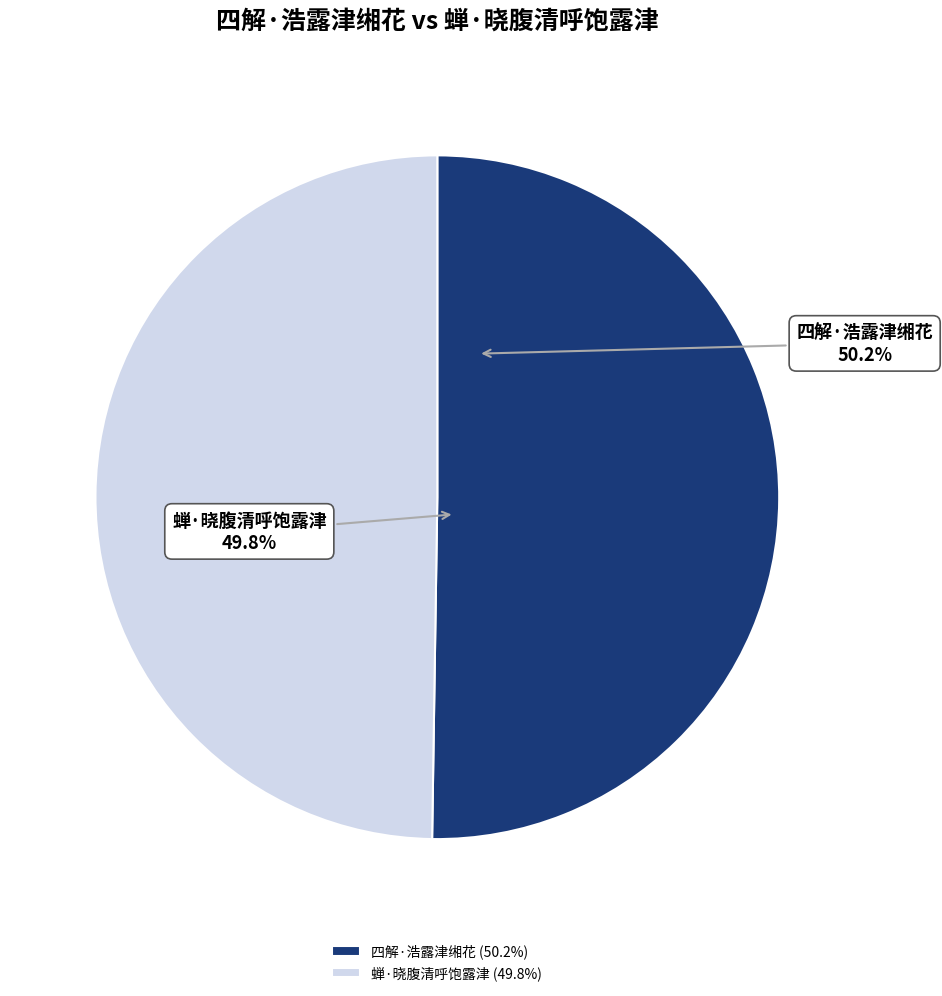

Rank the categories by value from highest to lowest.

四解·浩露津缃花, 蝉·晓腹清呼饱露津